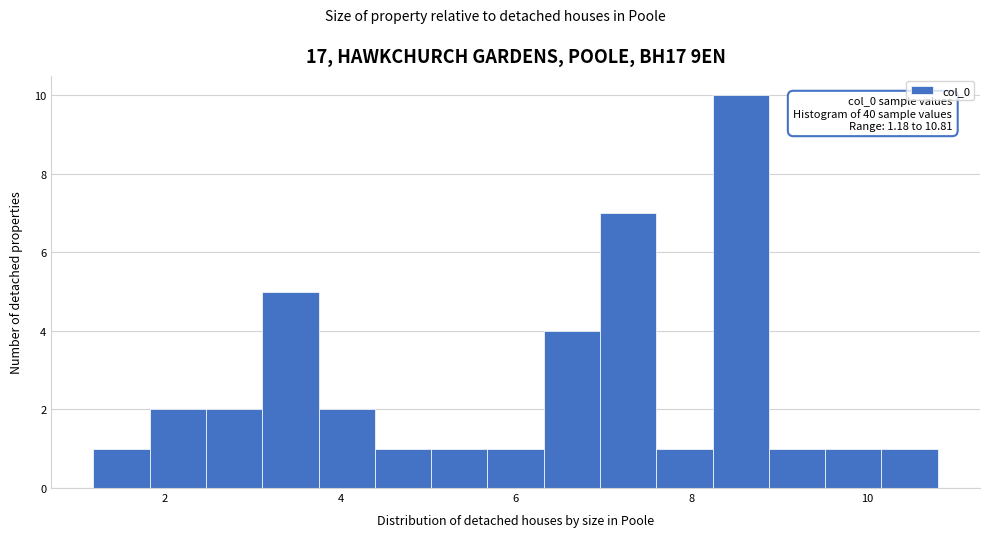

Read against the x-axis, roughly where is the centre of the tallest bar?

8.6